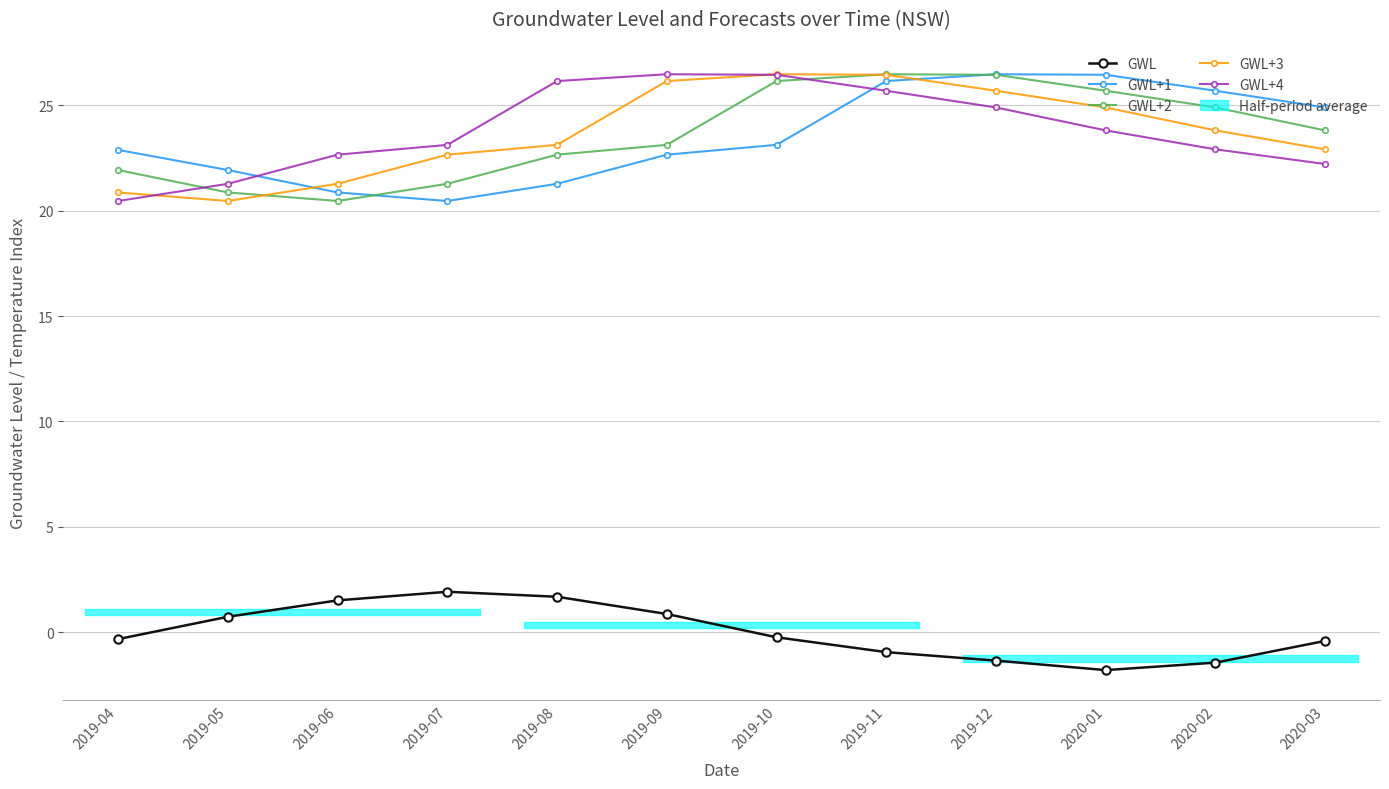

How many data points in GWL+3 are less than 23?

5